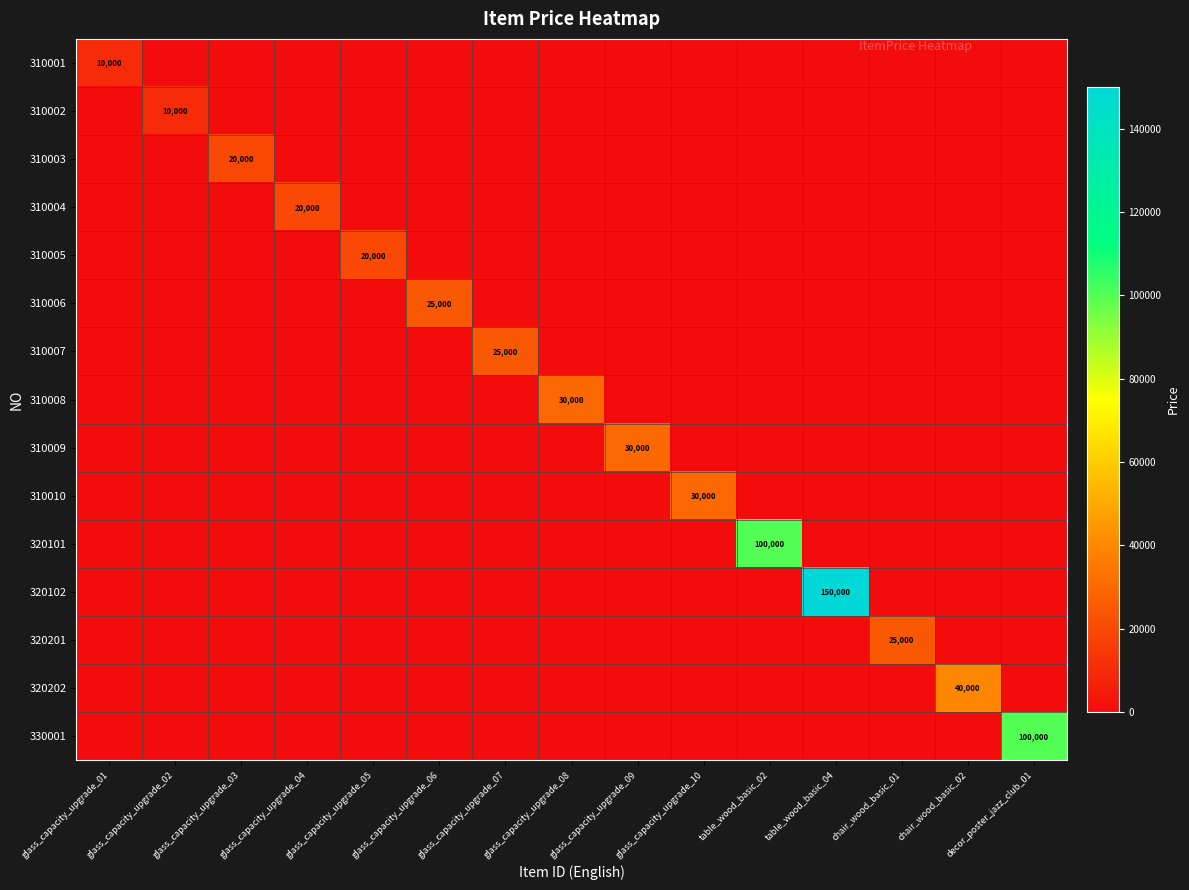

The 330001 series shows 67804 at glass_capacity_upgrade_09. True or false?

False